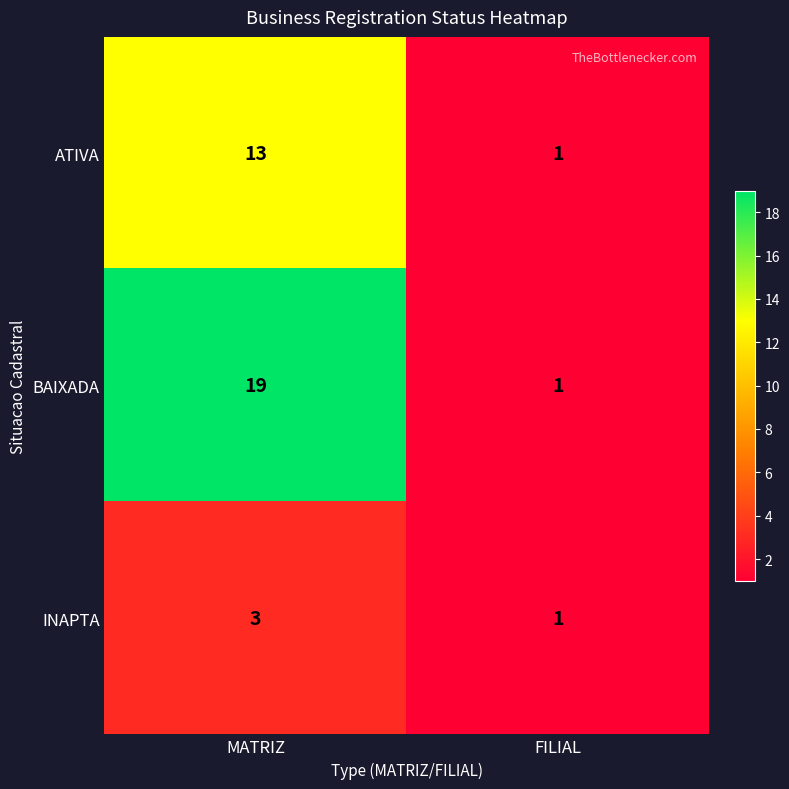

Count the number of categories in the chart.

2